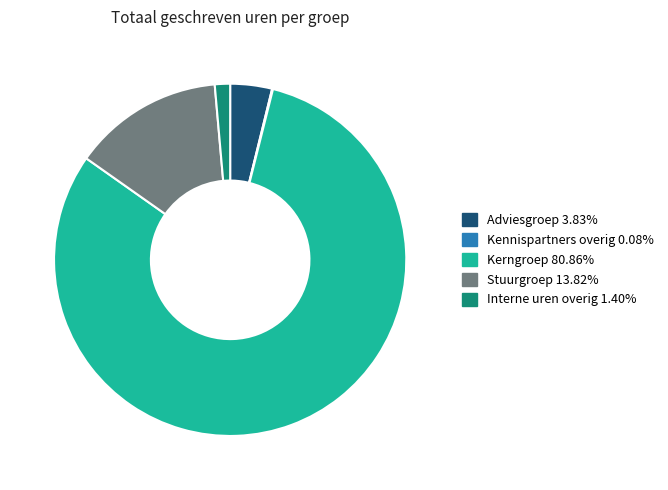

The Stuurgroep slice represents 14% of the pie. True or false?

True